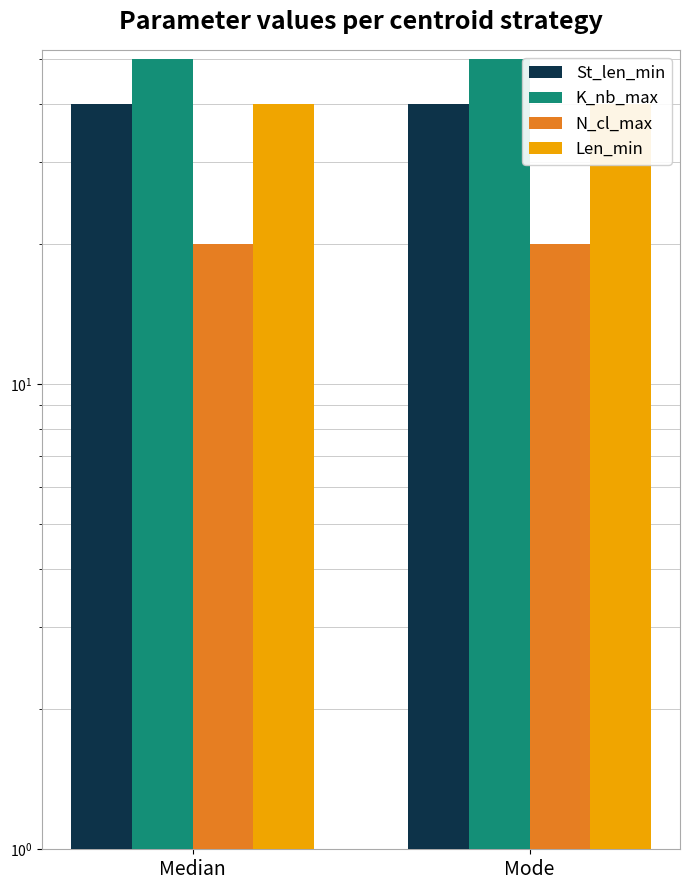

Between Mode and Median, which is larger?

Mode